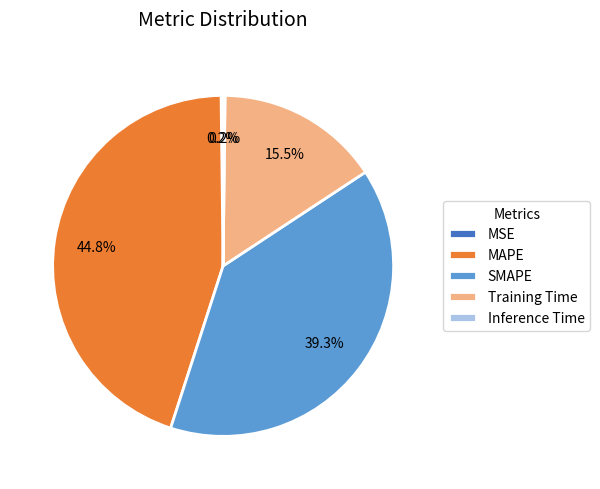

Is Training Time the majority of the pie?

No